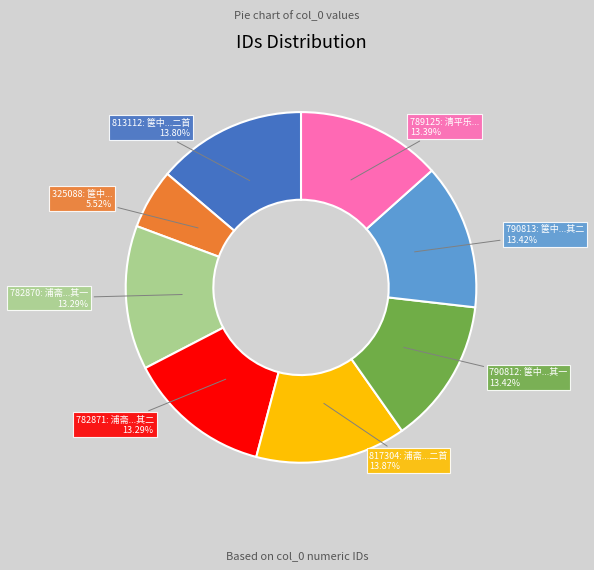

Does any single category account for the majority?

No